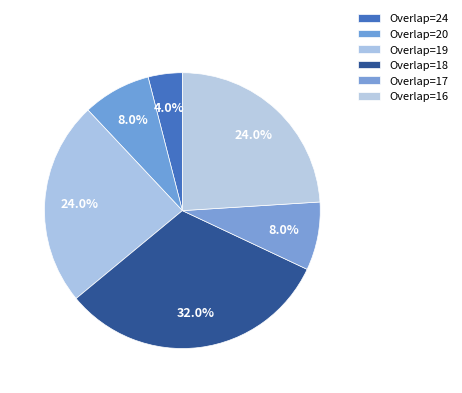

How many slices are in this pie chart?

6